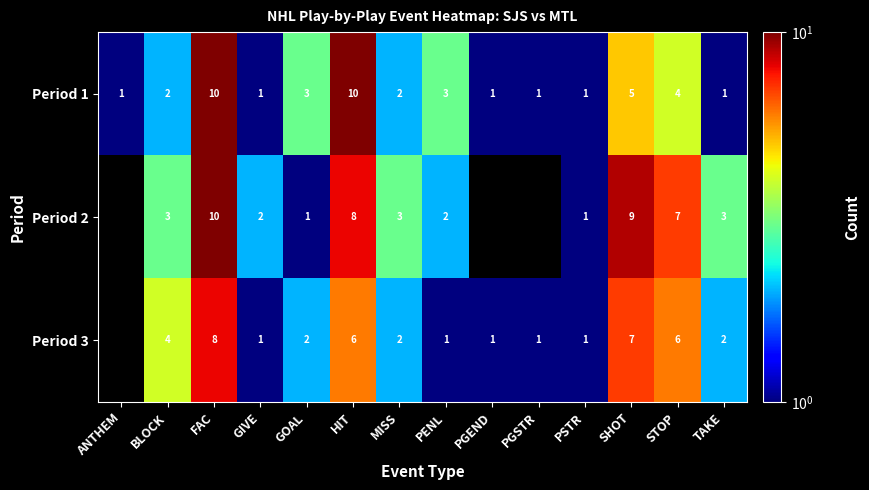

At GOAL, list the series in order from largest to smallest.

Period 1, Period 3, Period 2